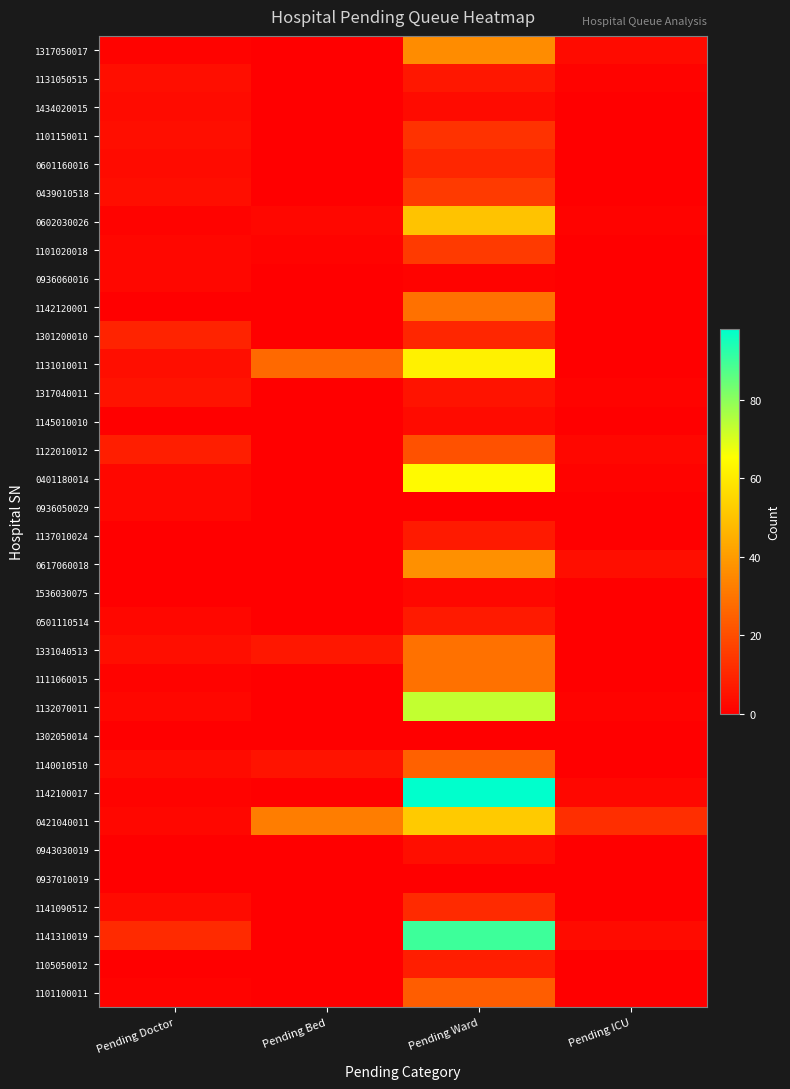

What is the greatest value displayed?

98